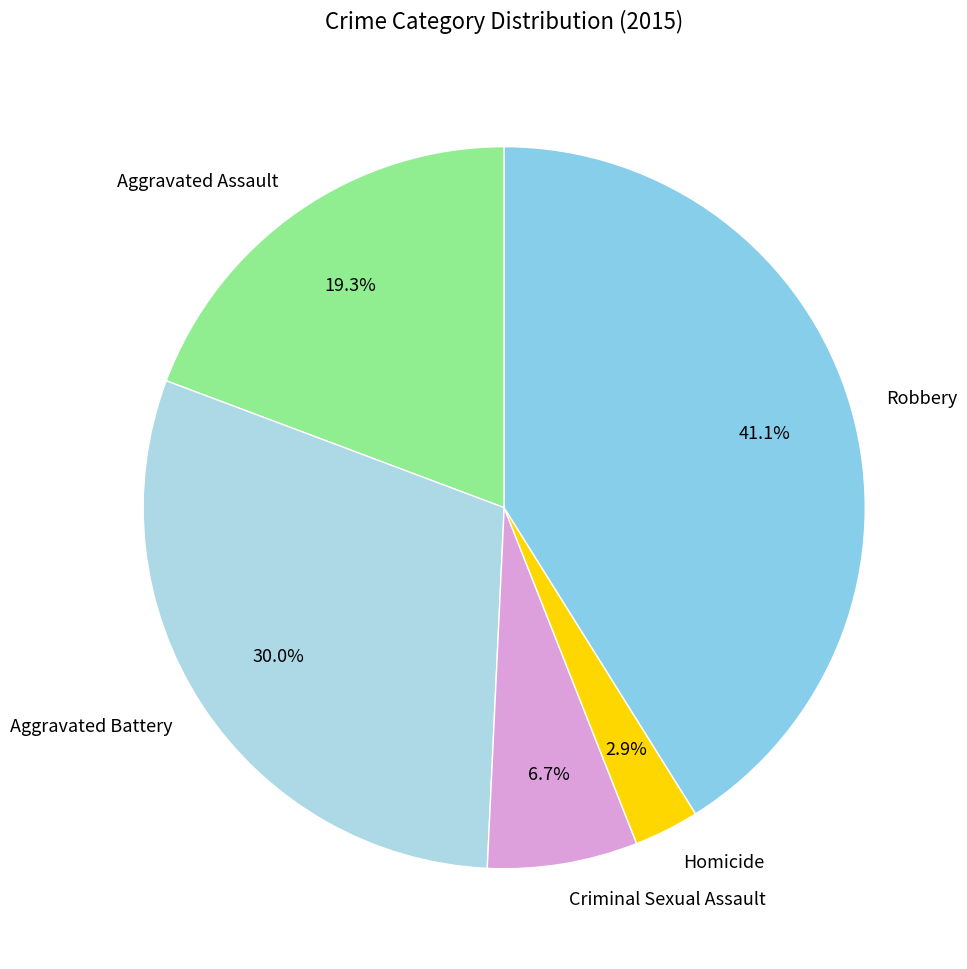

True or false: Homicide accounts for 11% of the total.

False